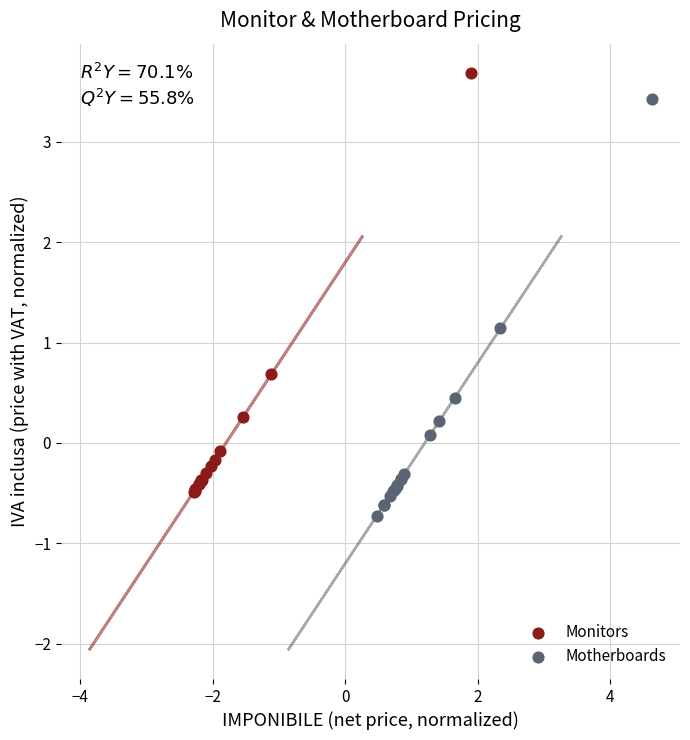

Which series contains the highest Y value?

Monitors